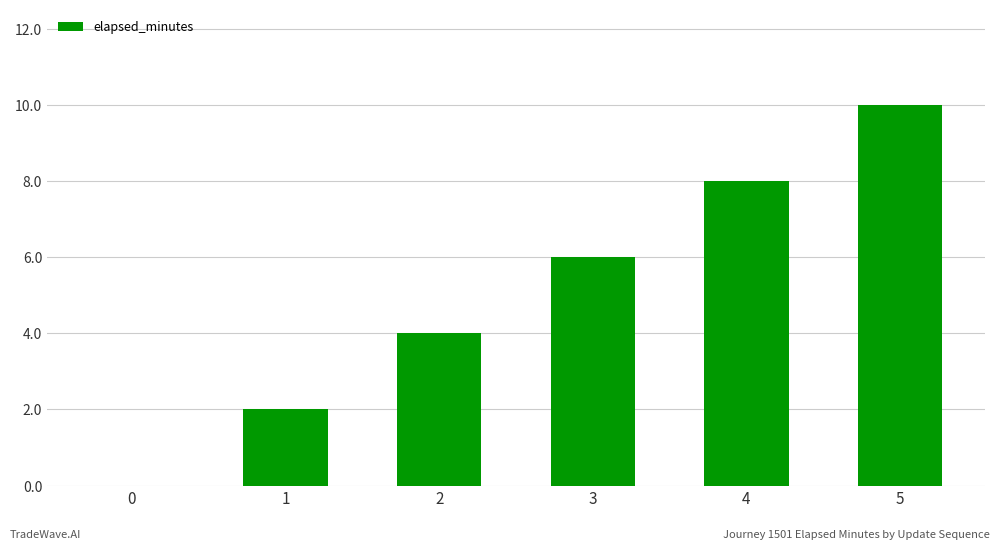

Is it true that the value at 4 is 8?

True